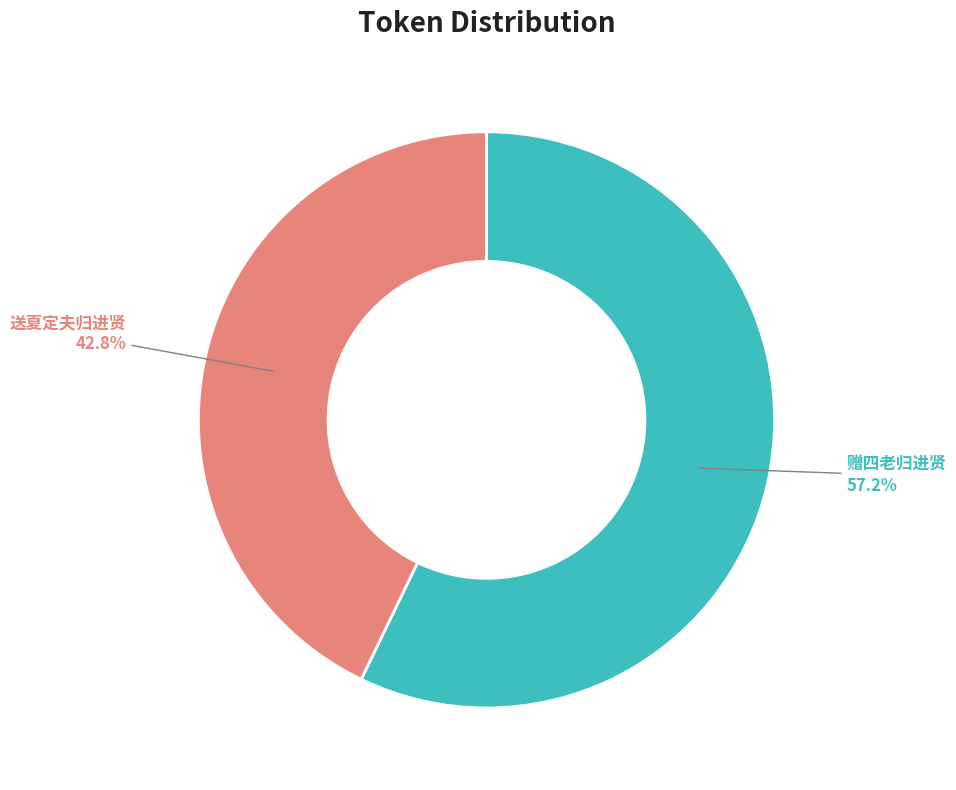

Which category accounts for the majority?

赠四老归进贤